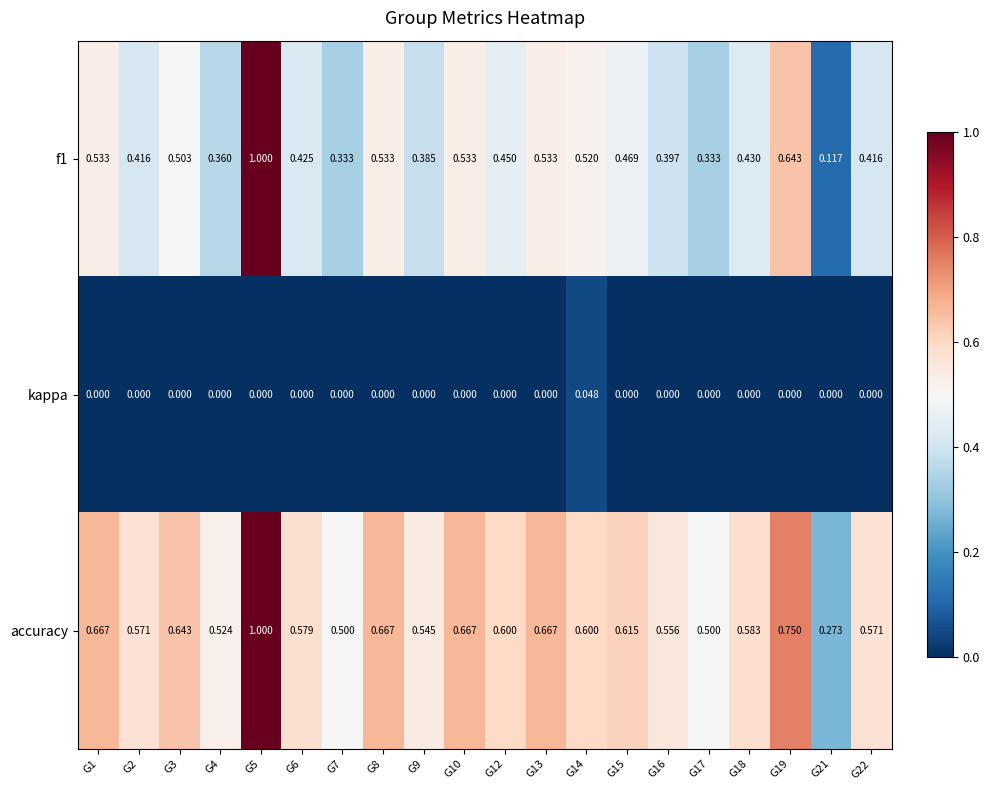

At how many categories does at least one series exceed 0?

20